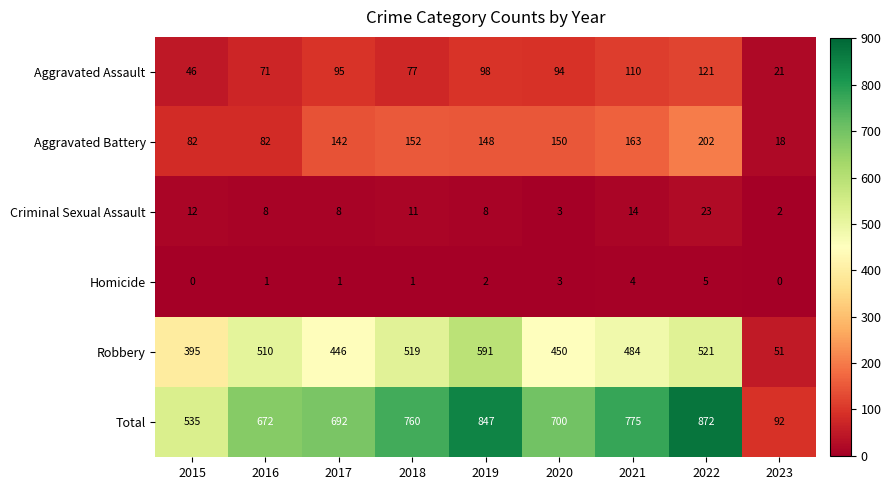

Which series has the widest spread of values?

Total